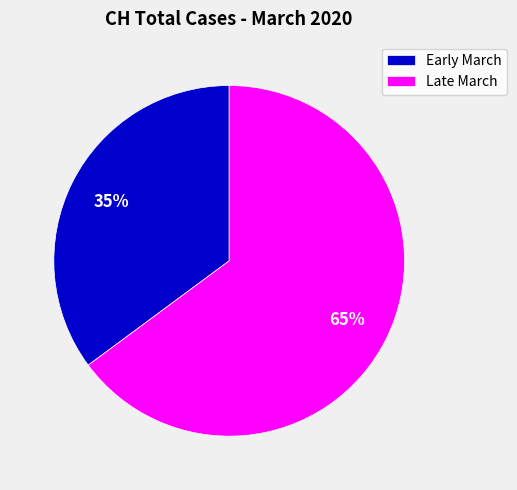

What is the ratio of the value at Early March to the value at Late March?

0.5